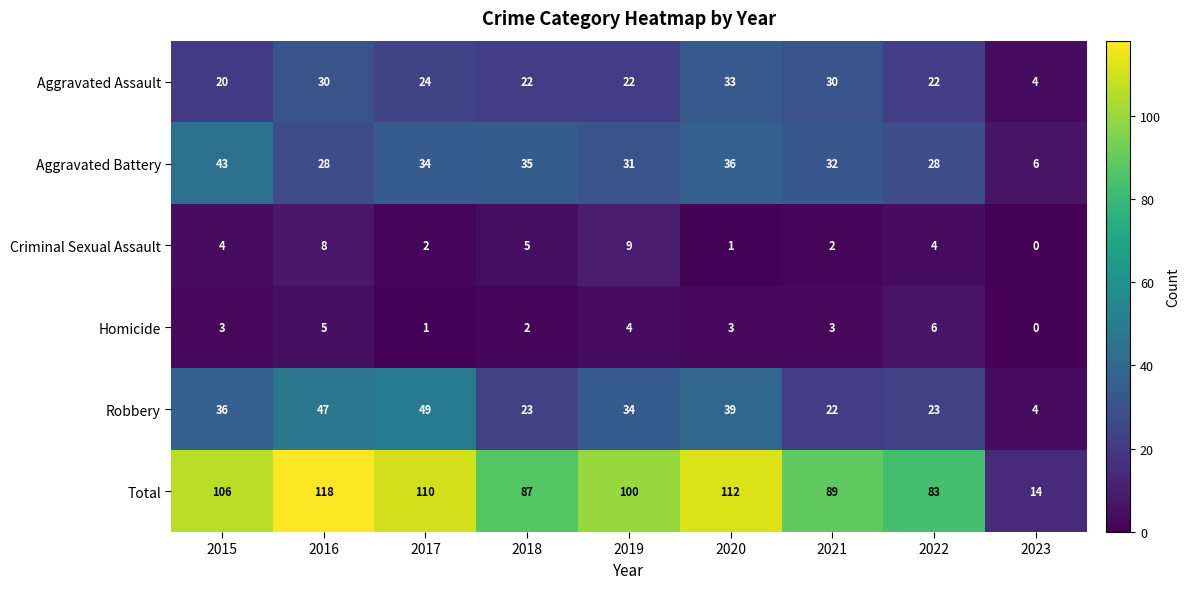

The value of Robbery at 2019 is 34. True or false?

True